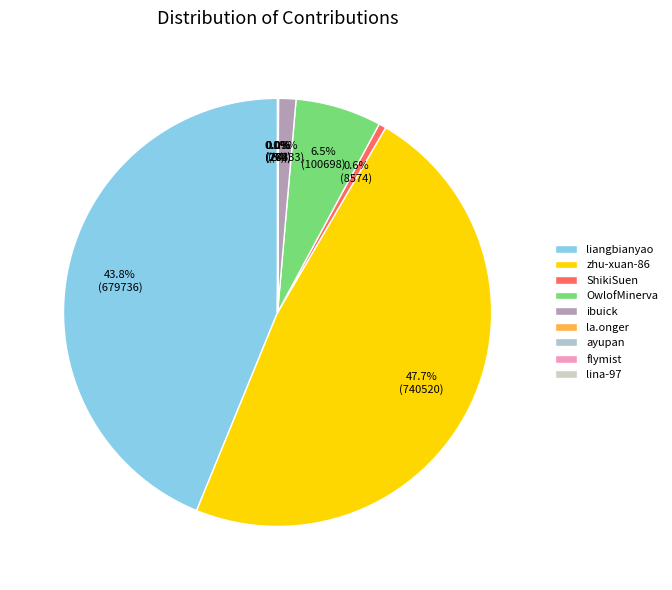

What is the smallest slice in the pie chart?

ayupan